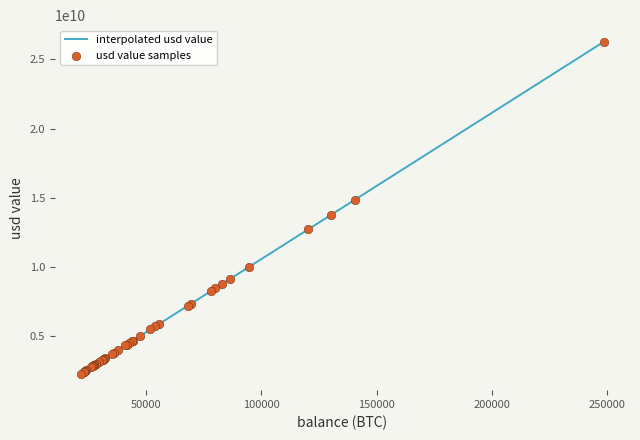

What is the greatest value displayed?

26275023968.1